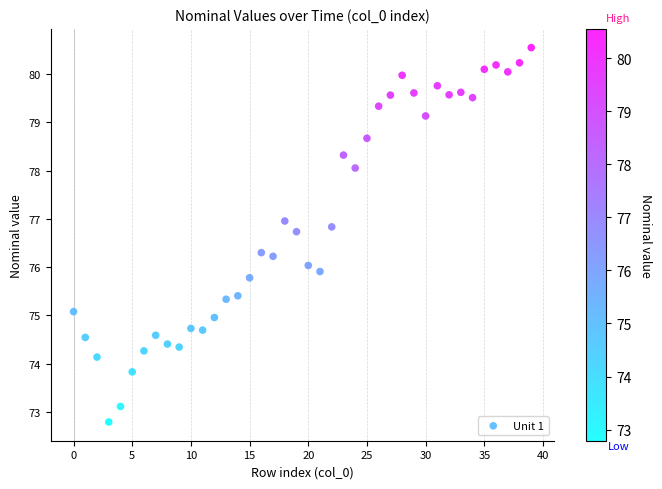

What is the range of Y values (max minus min)?

7.8